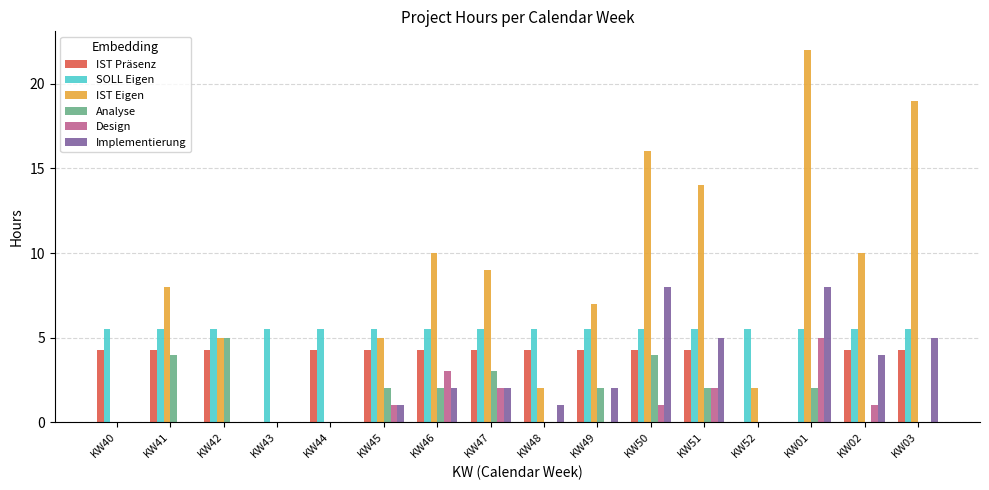

Which category has the highest value across all series?

KW01